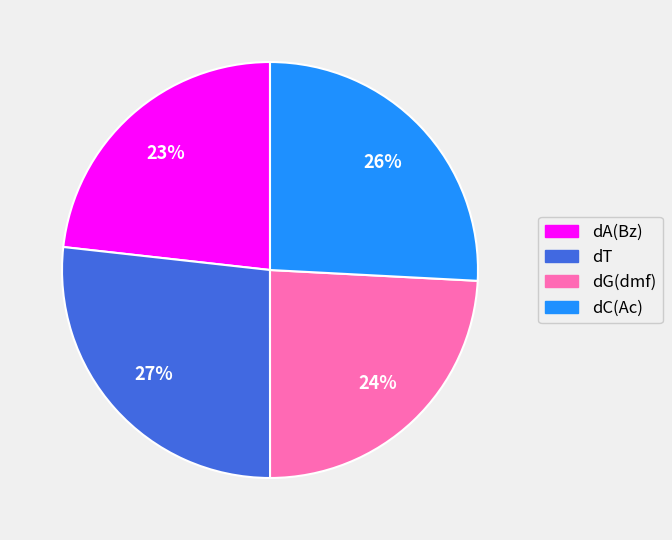

What percentage is the dA(Bz) slice, to the nearest percent?

23%